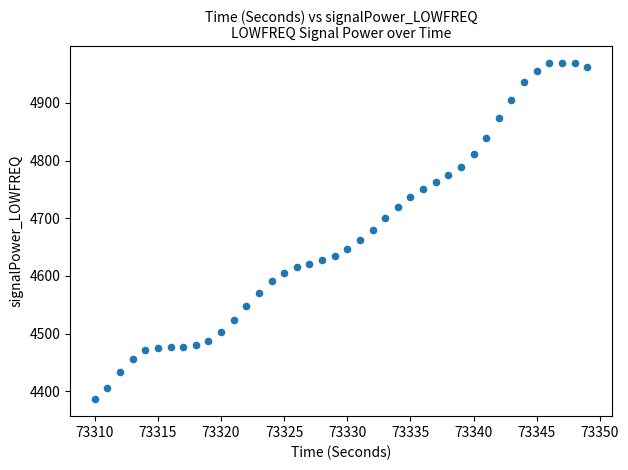

What is the range of X values (max minus min)?

39.0